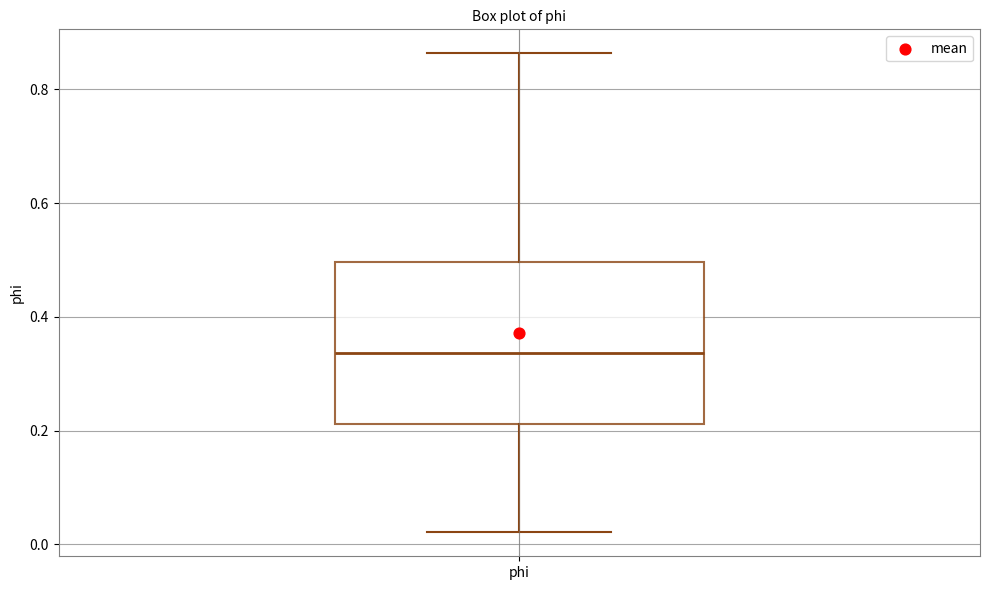

Where does the upper whisker of the box for phi end on the y-axis? The values are not printed on the chart, so give them approximately, as read against the axis.

0.86